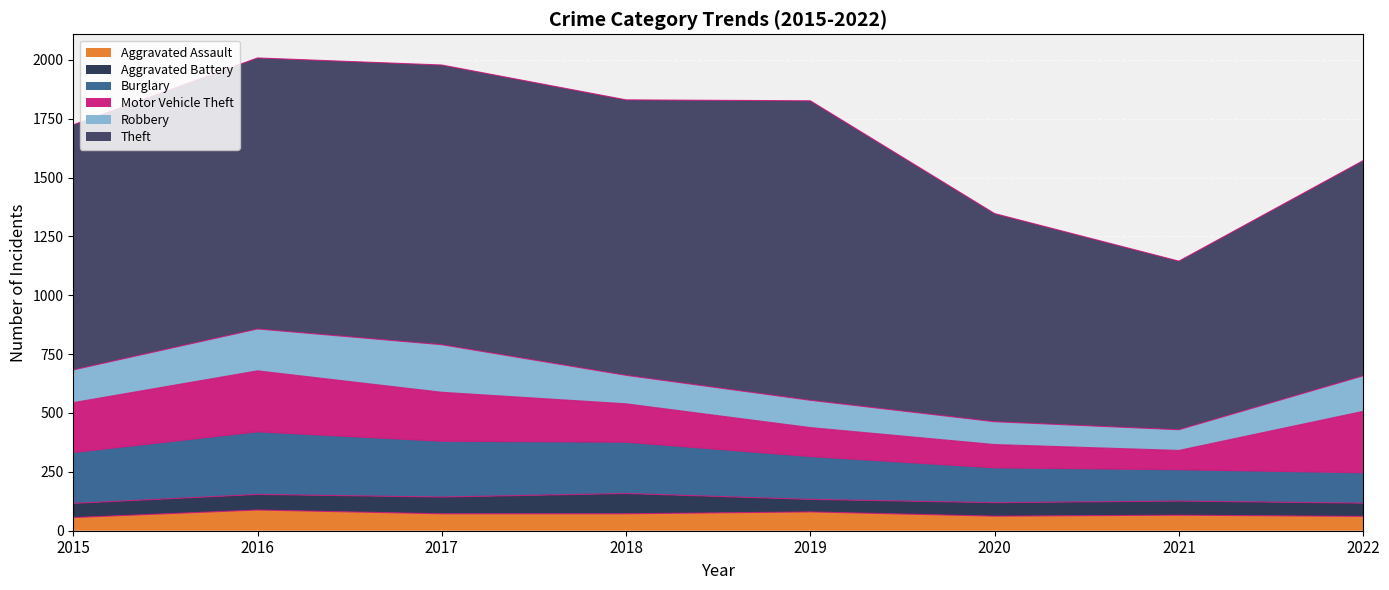

How many data points in Robbery are less than 139?

4